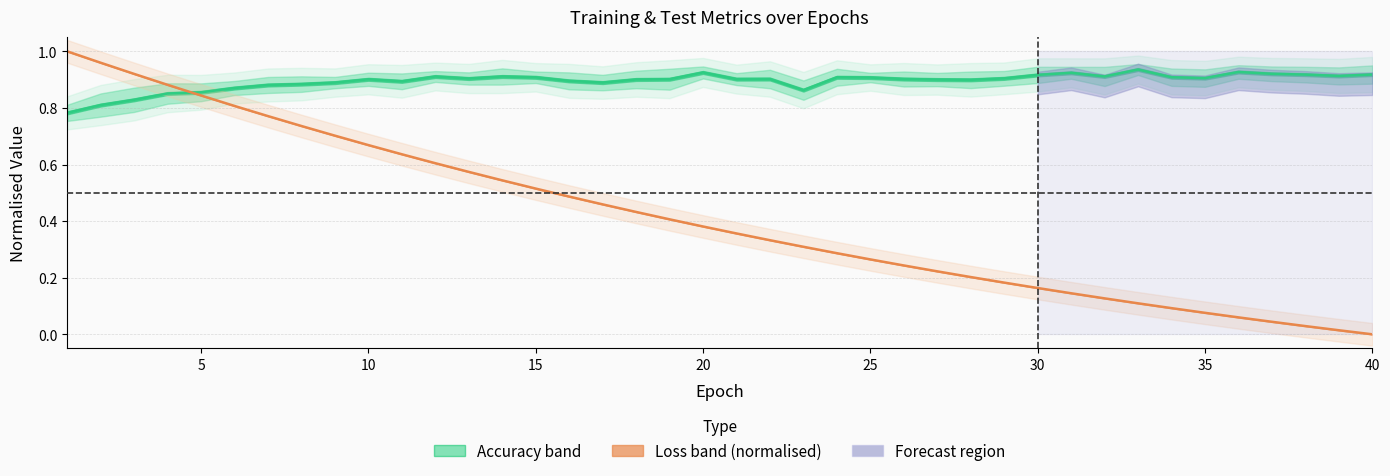

What is the spread (max minus min) of values at 10?

0.1